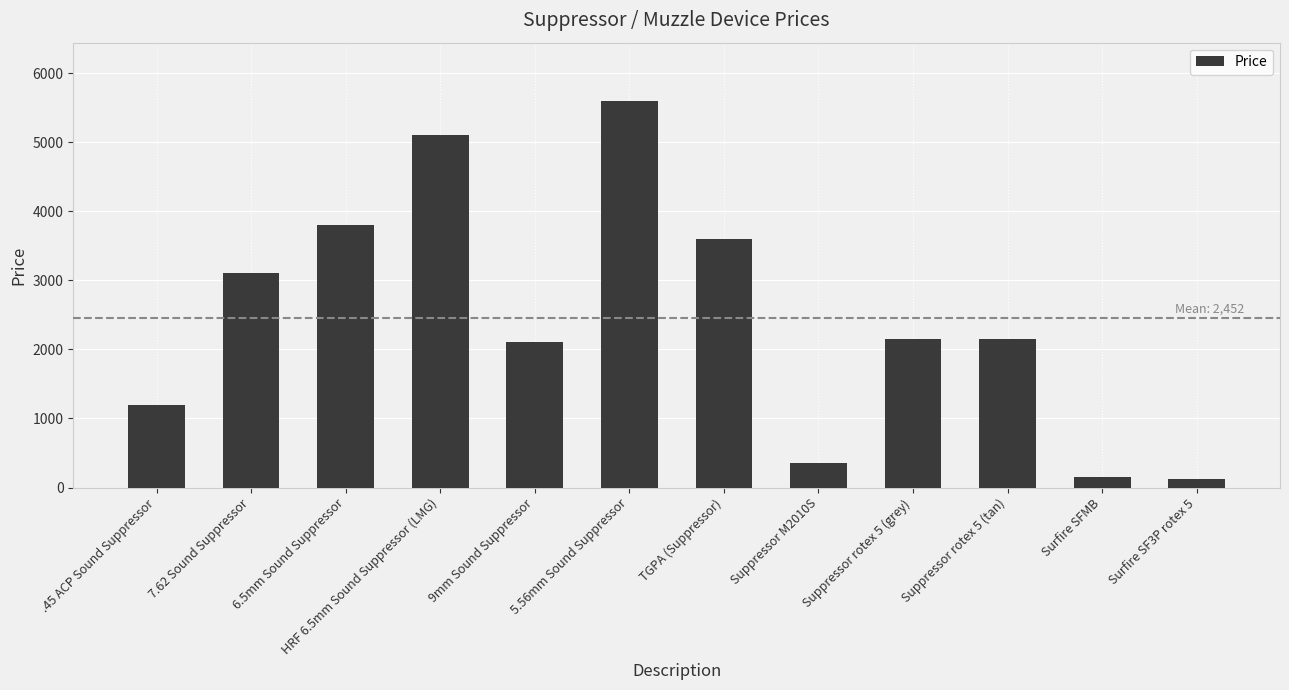

Are the bars horizontal?

No